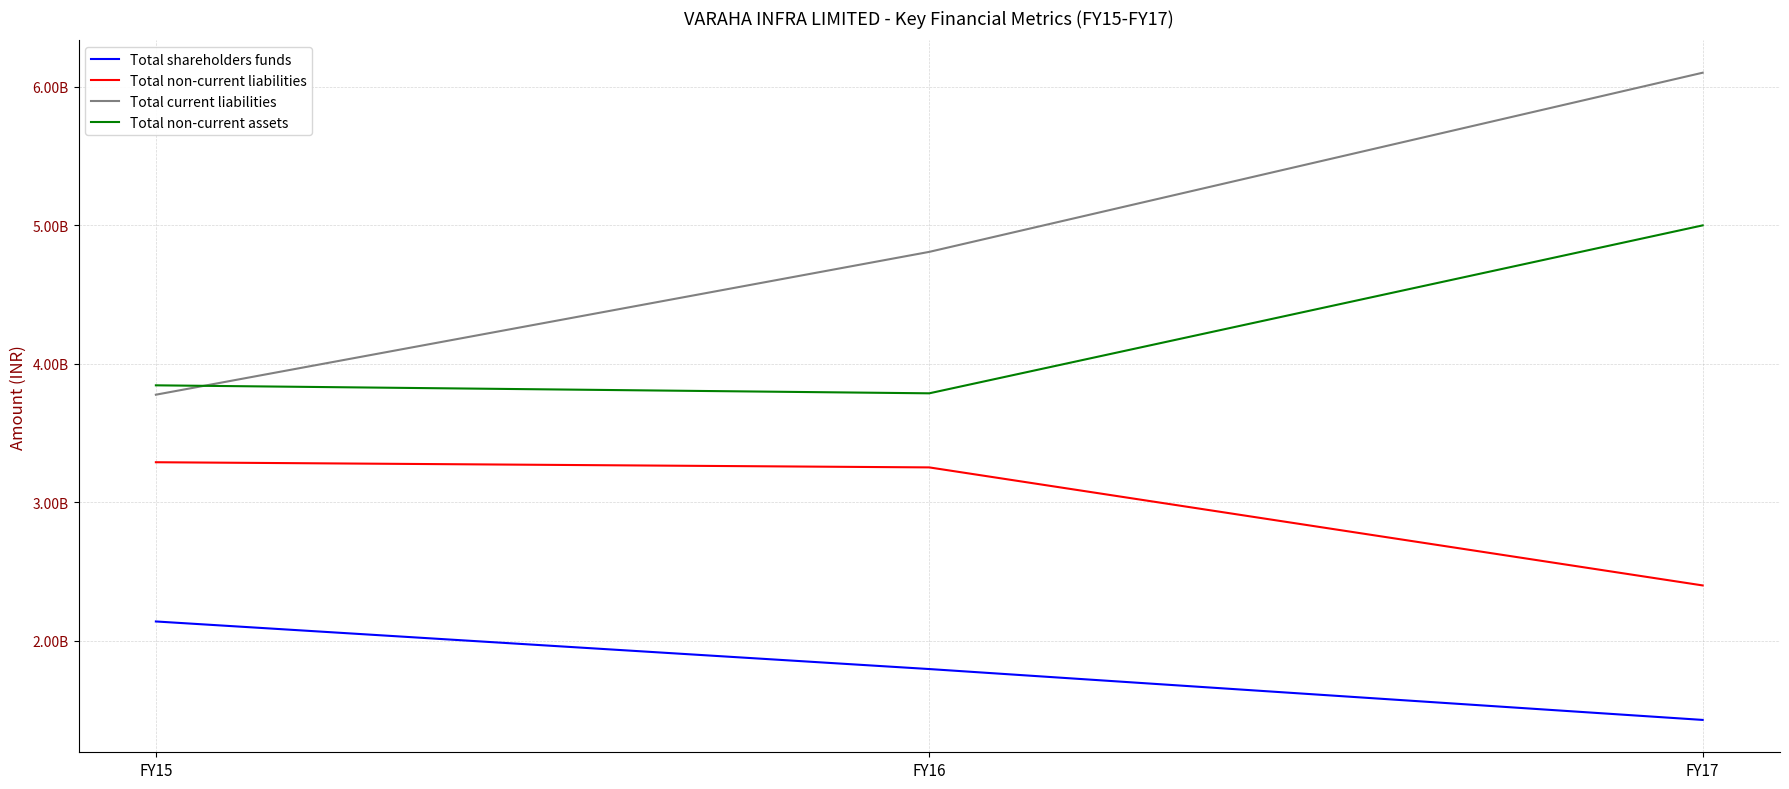

List the labels in order of Total current liabilities value, smallest first.

FY15, FY16, FY17